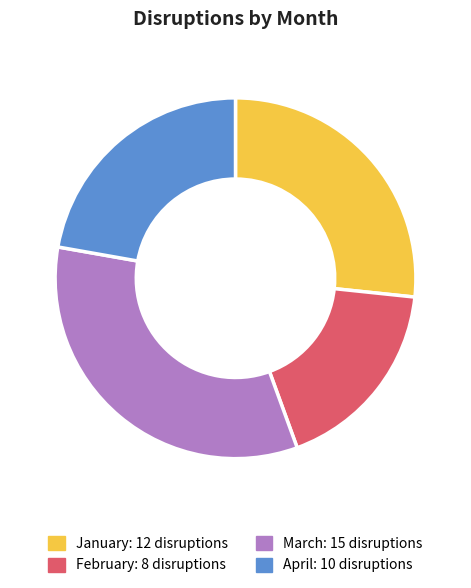

Do January and March together represent more than half of the pie?

Yes